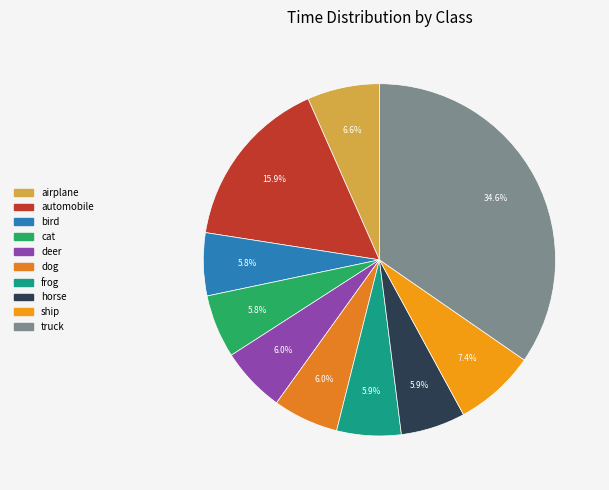

Does bird account for over 50% of the chart?

No